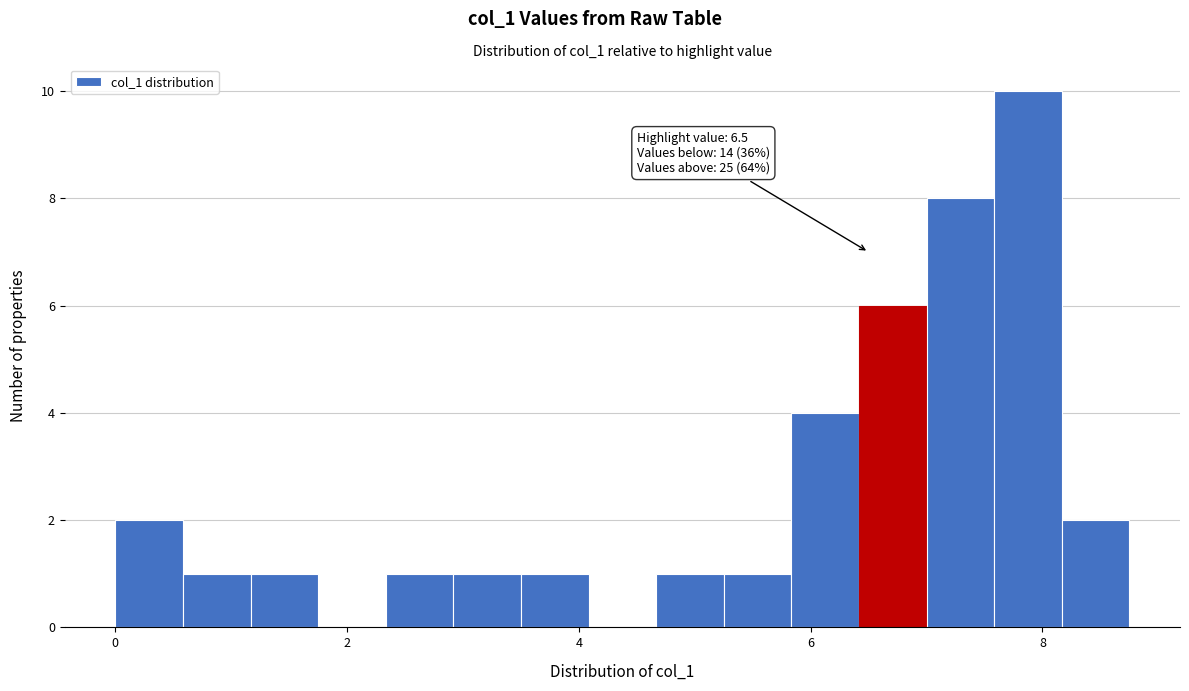

Around what value on the x-axis is the tallest bar? Give the approximate position of its centre, as read against the axis.

7.8